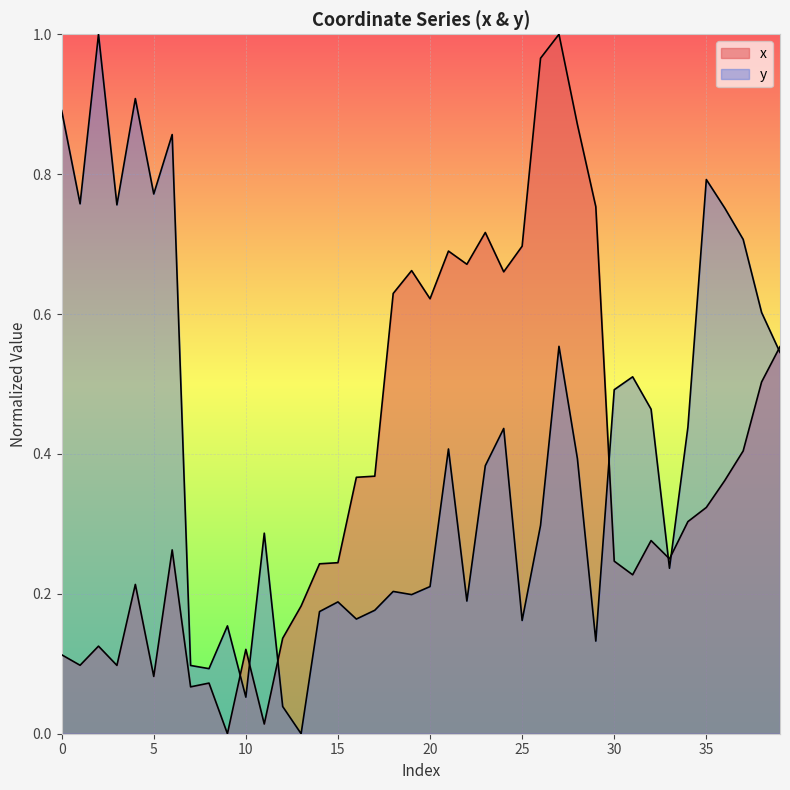

What is the spread (max minus min) of values at 35?

0.5